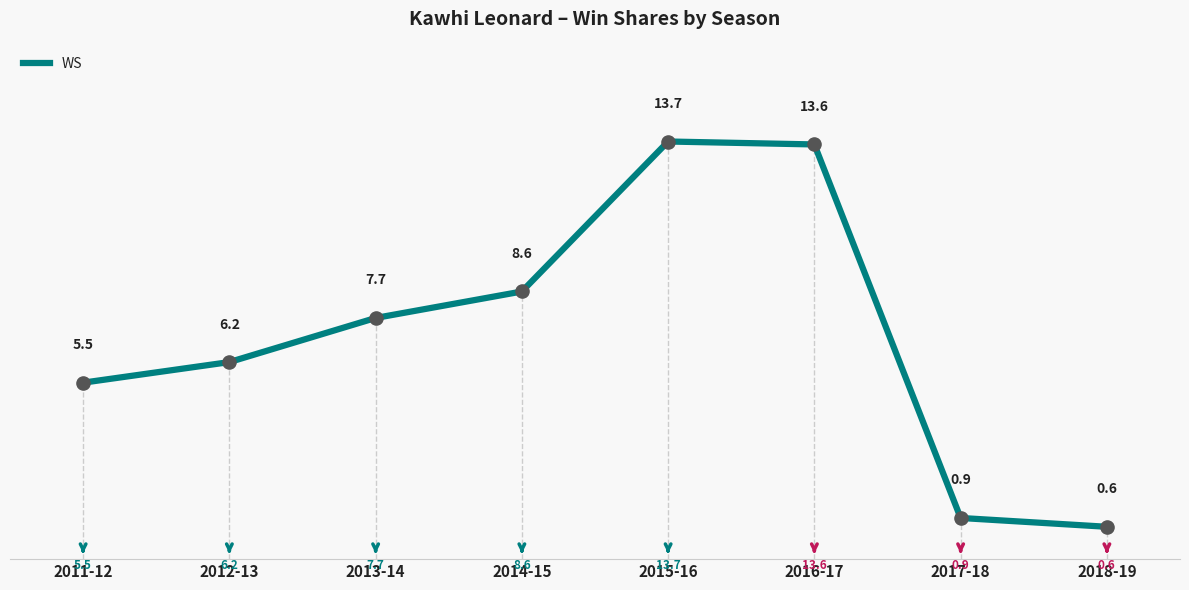

What is the change in value from 2014-15 to 2015-16?

+5.1